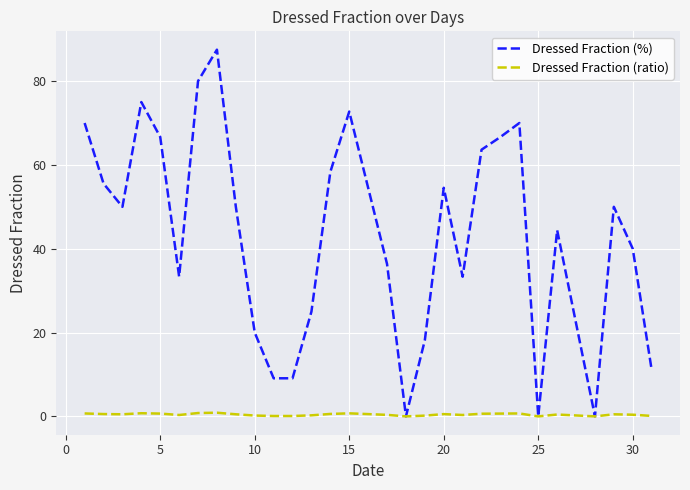

How many lines are shown in the chart?

2